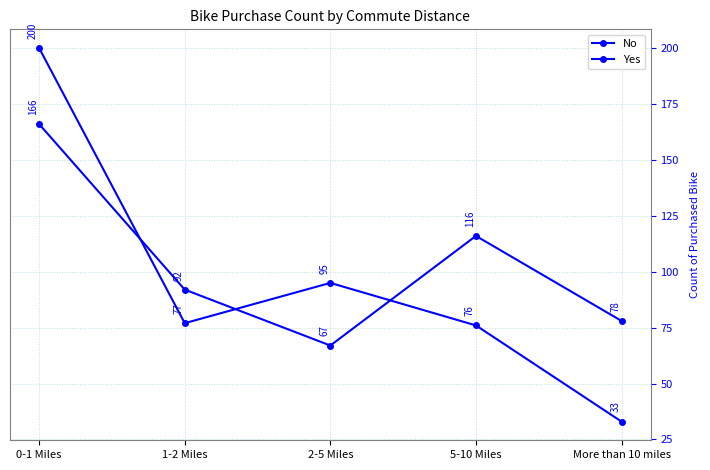

Which series has the largest total across all categories?

No